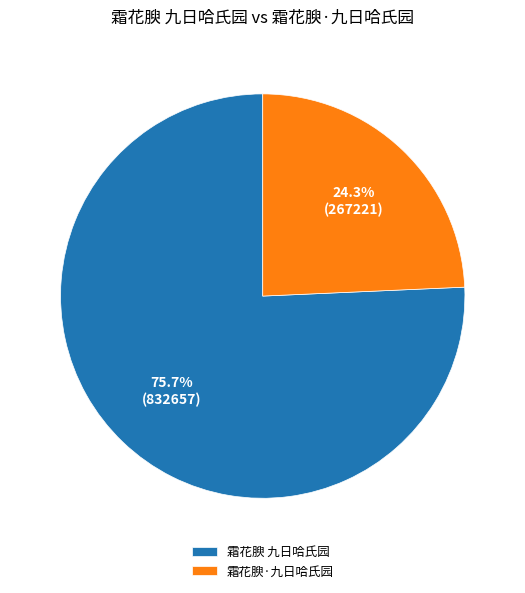

True or false: 霜花腴·九日哈氏园 accounts for 24% of the total.

True